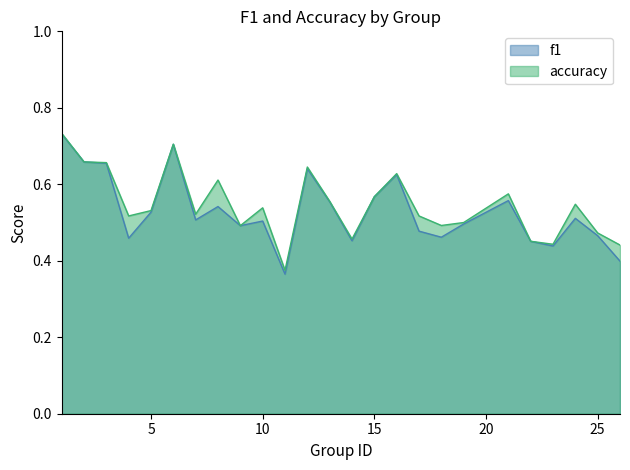

Between 19 and 25, which series saw the biggest shift?

f1